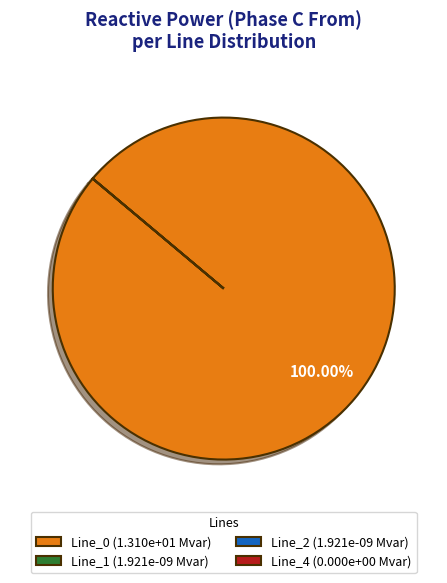

Is Line_0 the majority of the pie?

Yes